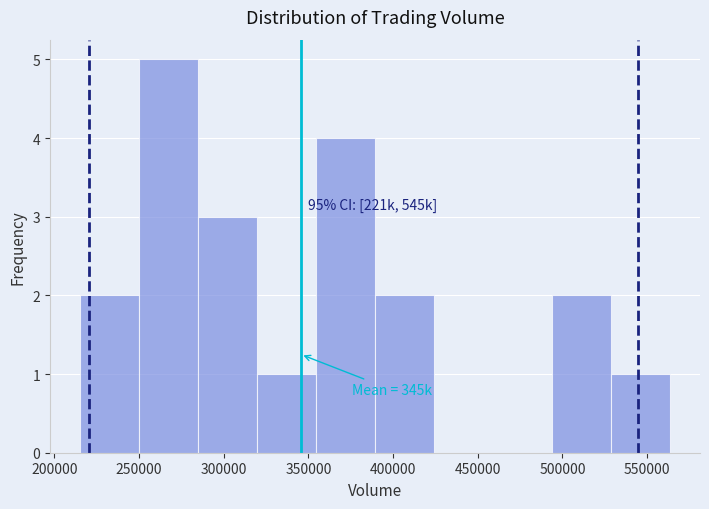

Which range on the x-axis has the tallest bar?

250000 to 285000